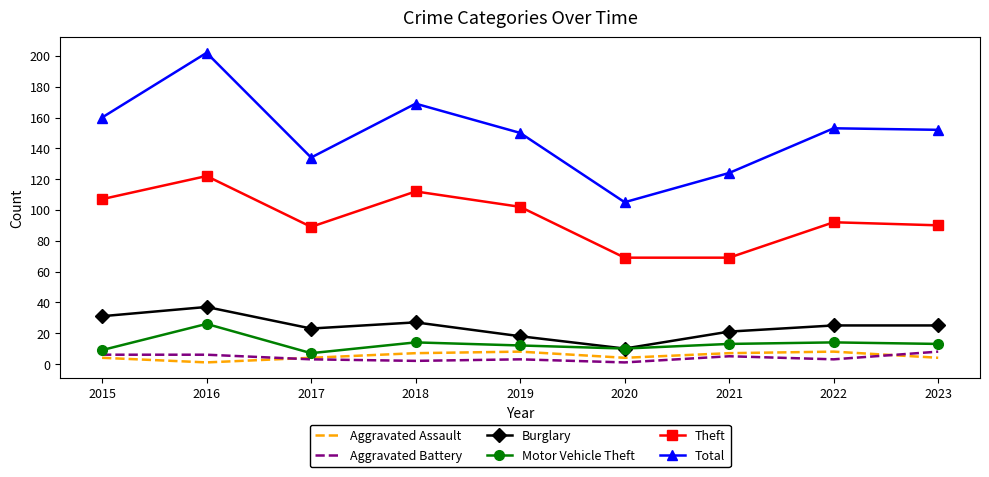

True or false: Theft and Total cross at least once.

False